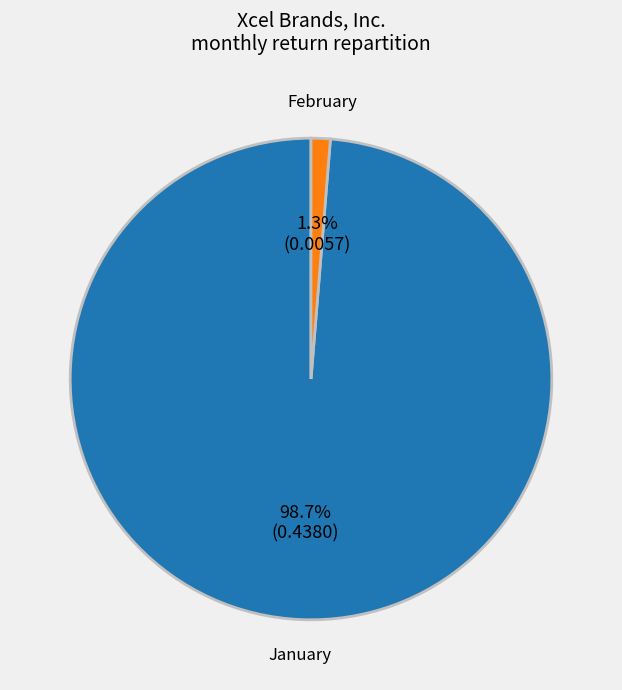

Count the number of slices in the pie.

2